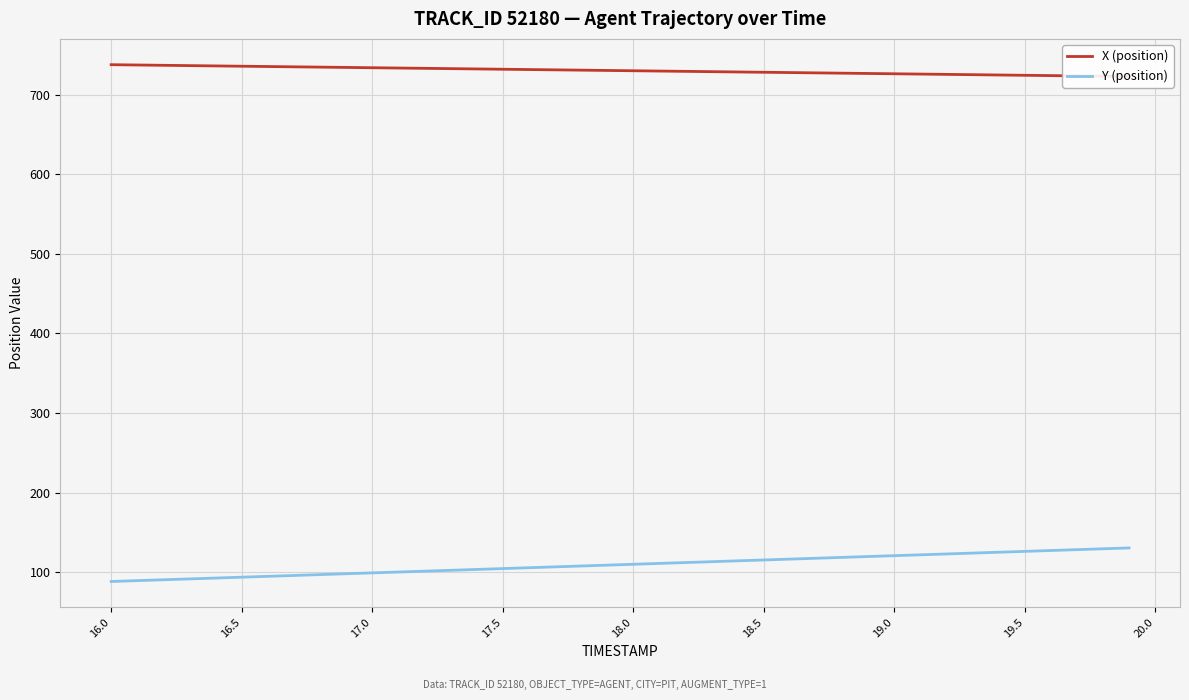

What is the highest value of the Y (position) series?

130.6